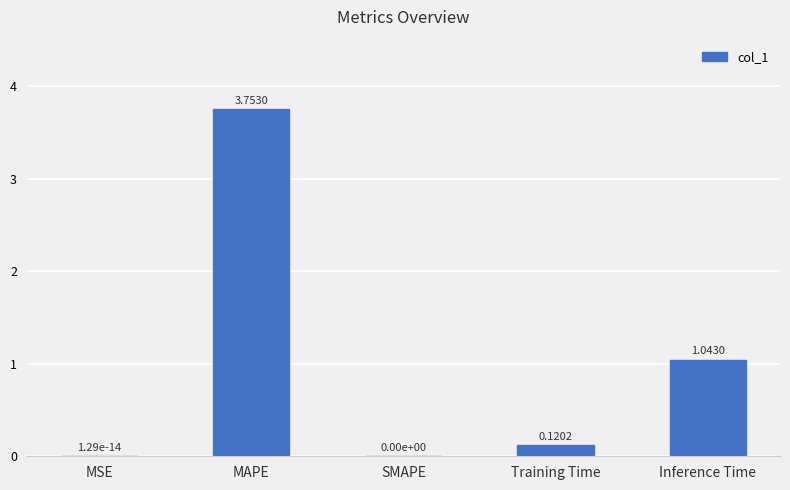

How many positive values are there?

4